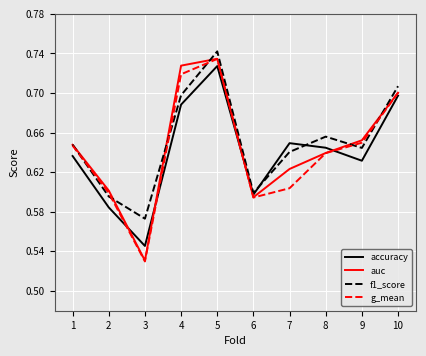

In g_mean, how many points are higher than both neighbors (excluding endpoints)?

1